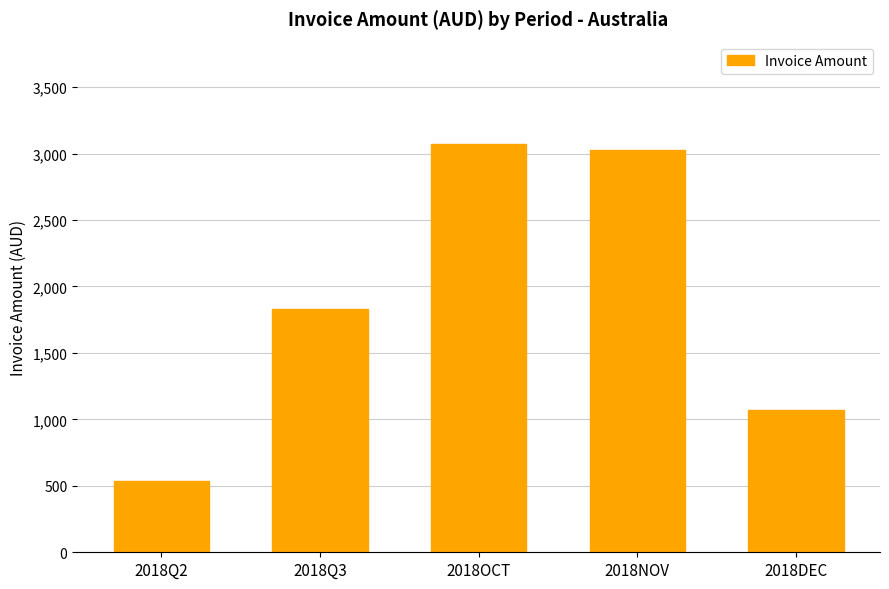

The chart shows a value of 842.9 at 2018Q2. True or false?

False